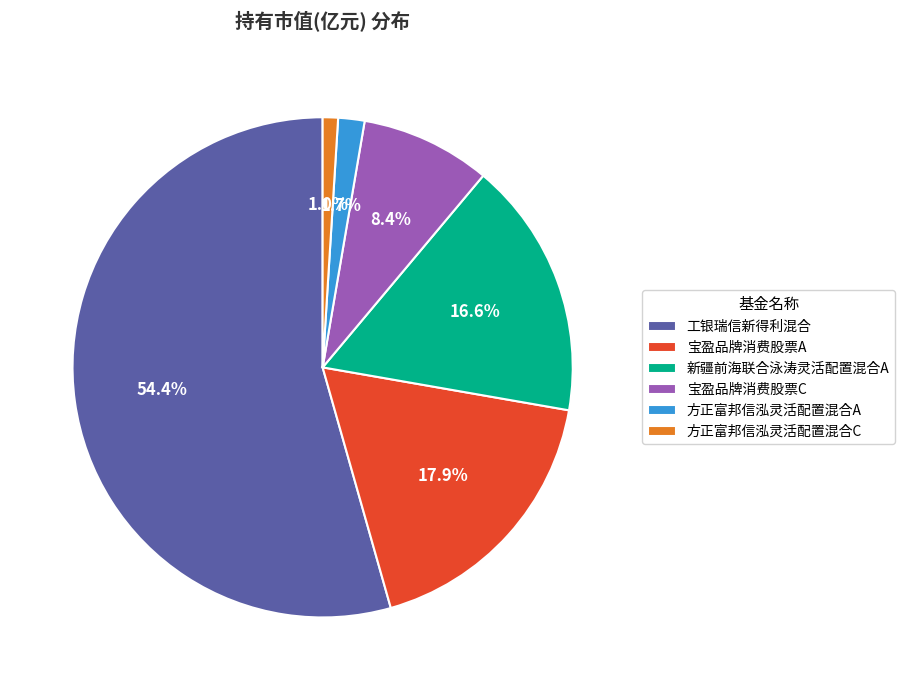

True or false: 方正富邦信泓灵活配置混合C accounts for 11% of the total.

False